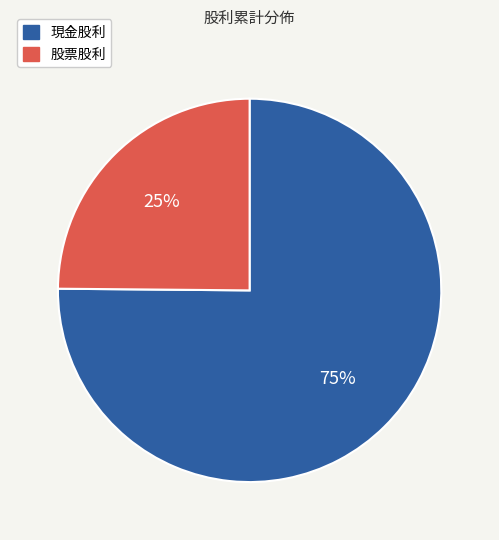

Is the sum of 股票股利 and 現金股利 greater than half?

Yes